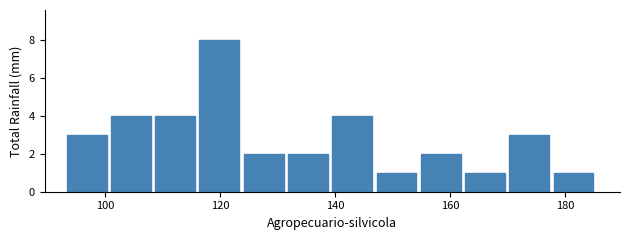

Read against the x-axis, roughly where is the centre of the tallest bar?

120